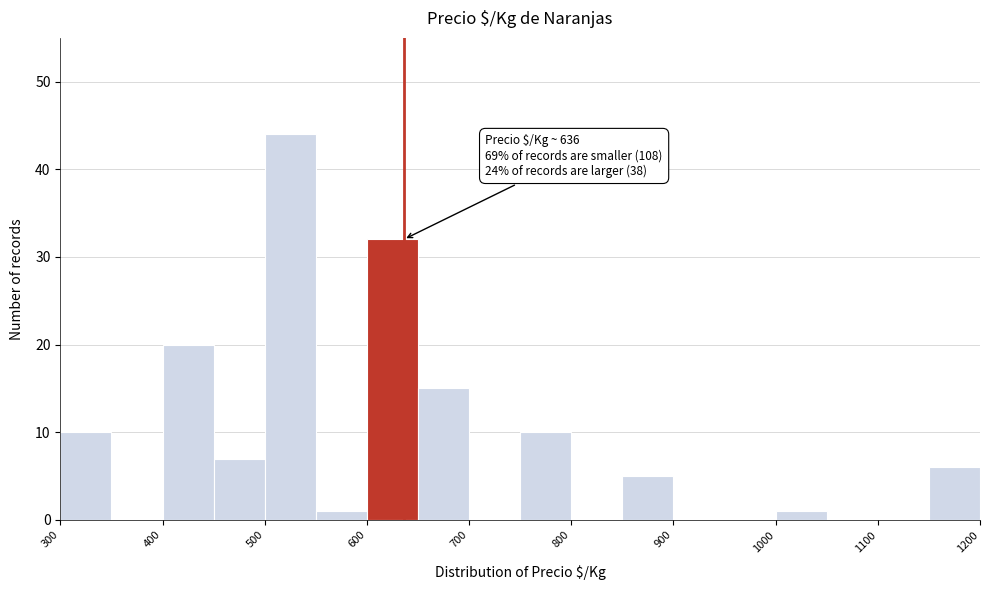

Over which range of the x-axis is the bar tallest?

500 to 550